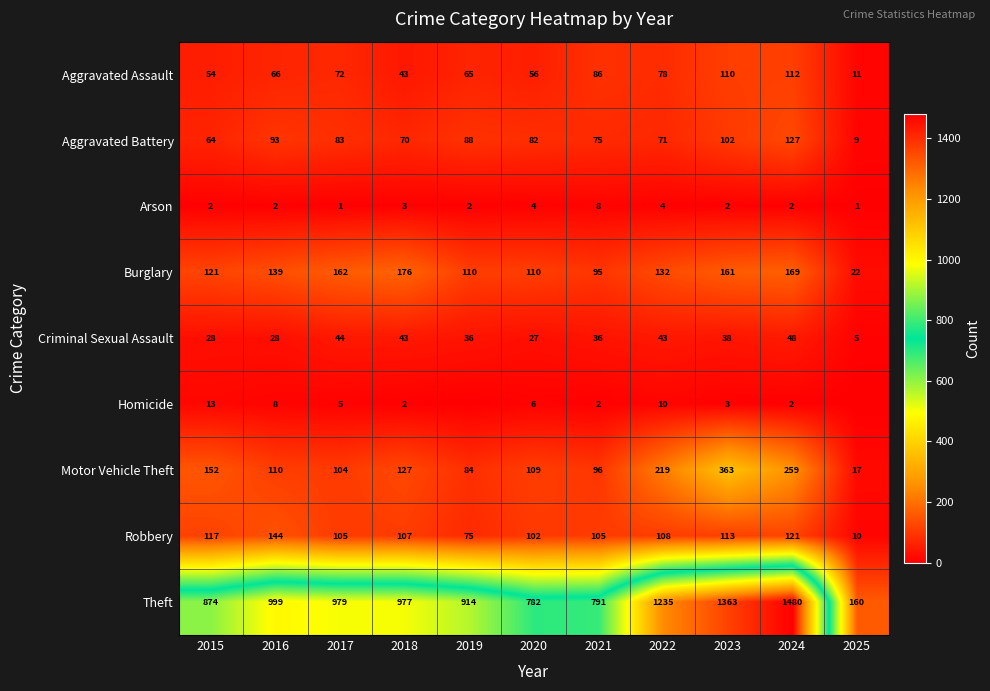

Is the value of Burglary at 2020 greater than the value of Aggravated Battery at 2016?

Yes